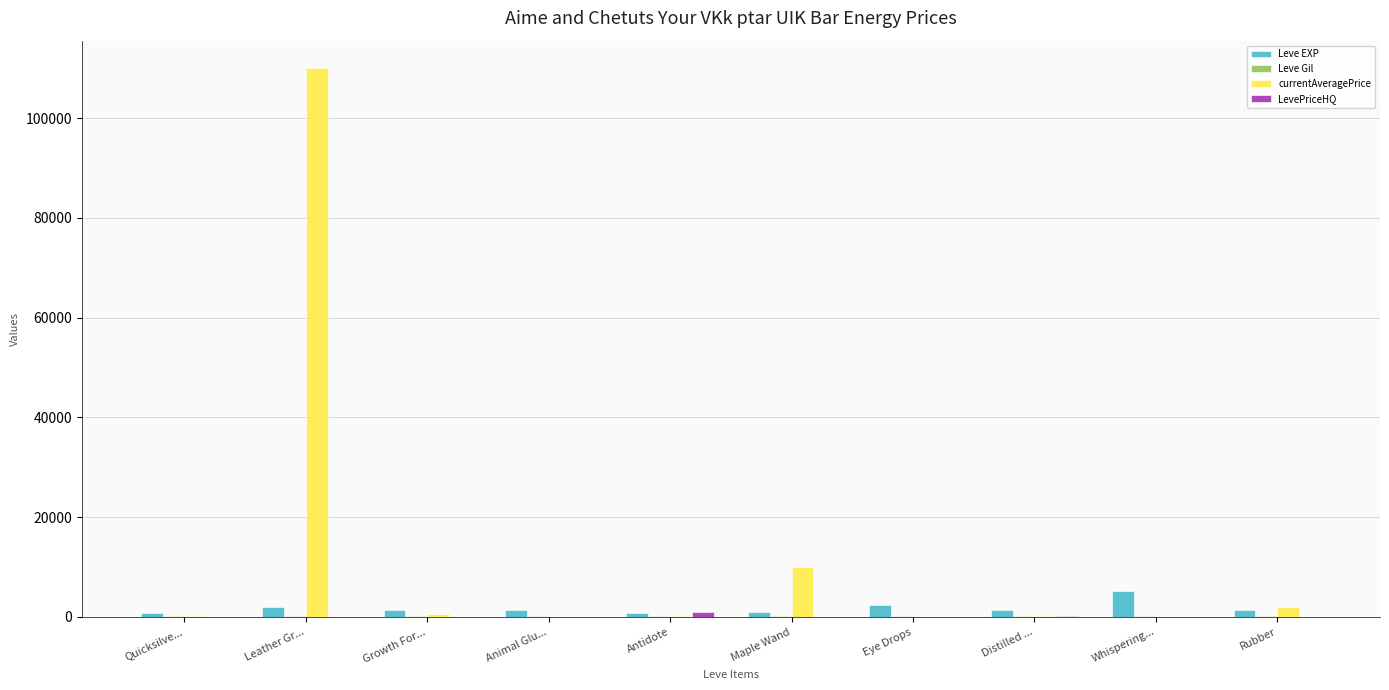

What is the approximate value of currentAveragePrice at Eye Drops?

4.3